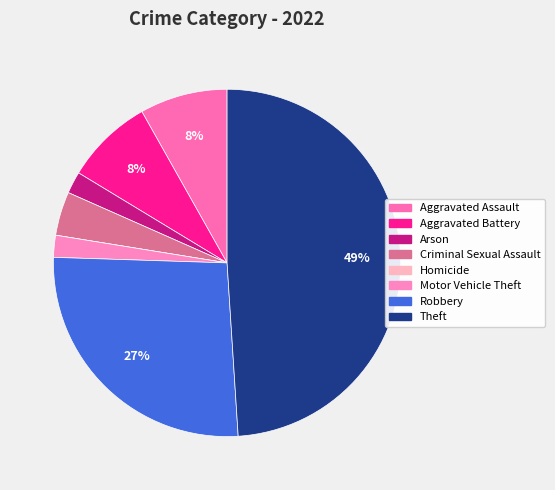

Is there any slice that represents more than half of the pie?

No